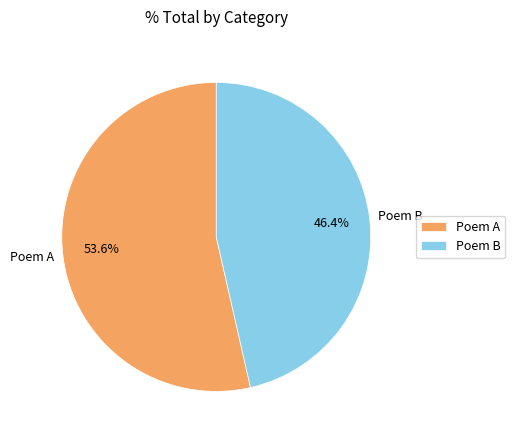

Which has a higher value, Poem B or Poem A?

Poem A